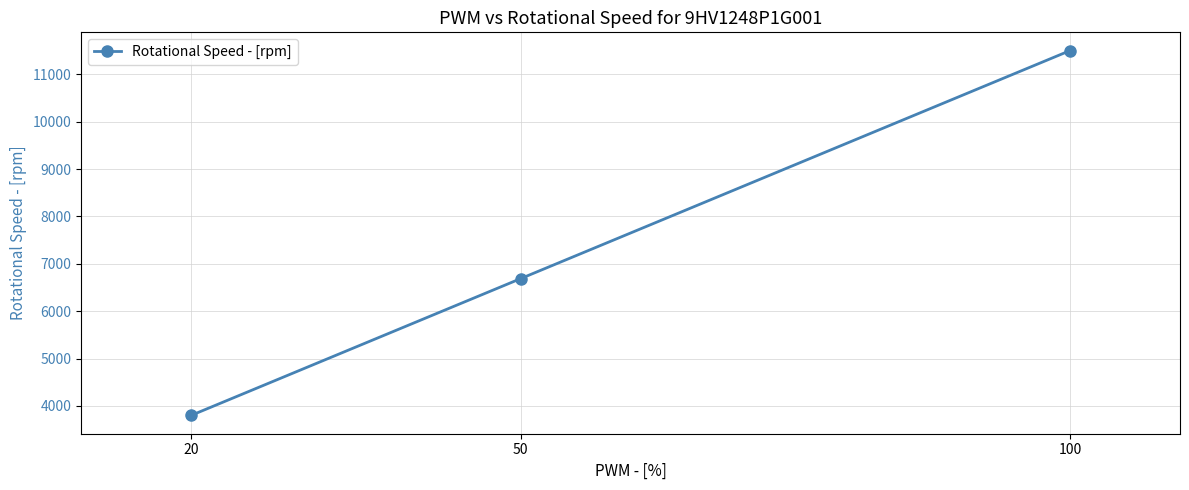

Which category has the highest value across all series?

100